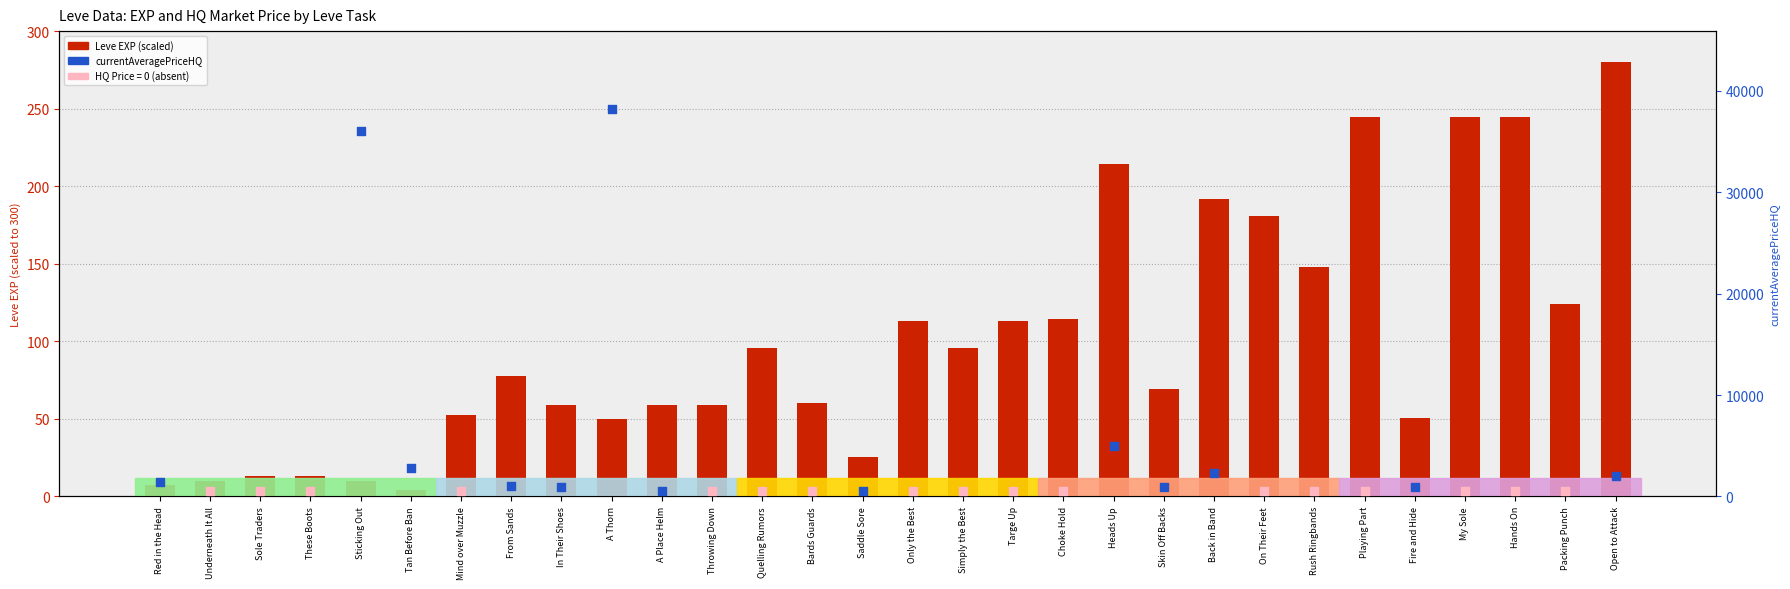

Approximately how many times larger is the value at Quelling Rumors compared to Underneath It All?

9.4